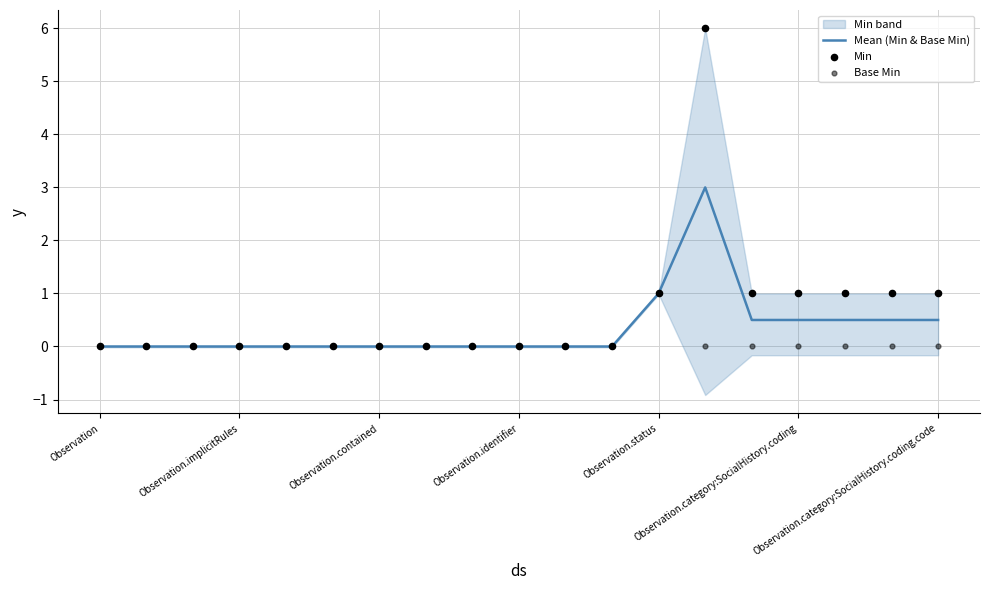

At how many categories does at least one series exceed 1?

1